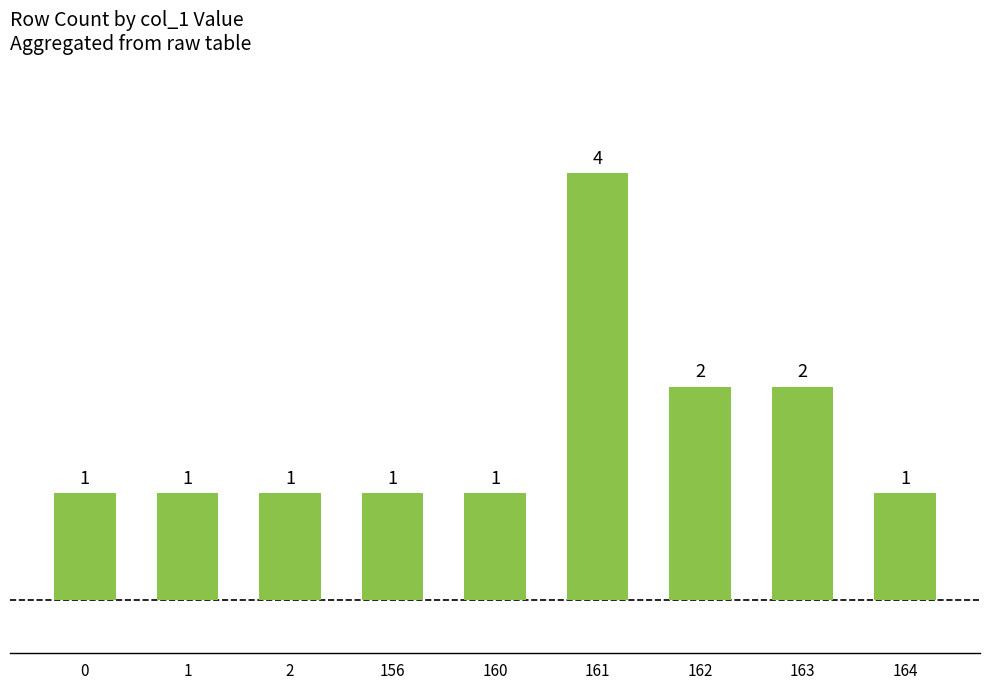

Reading left to right, transcribe all the data shown in this chart.

1	1	1	1	1	4	2	2	1